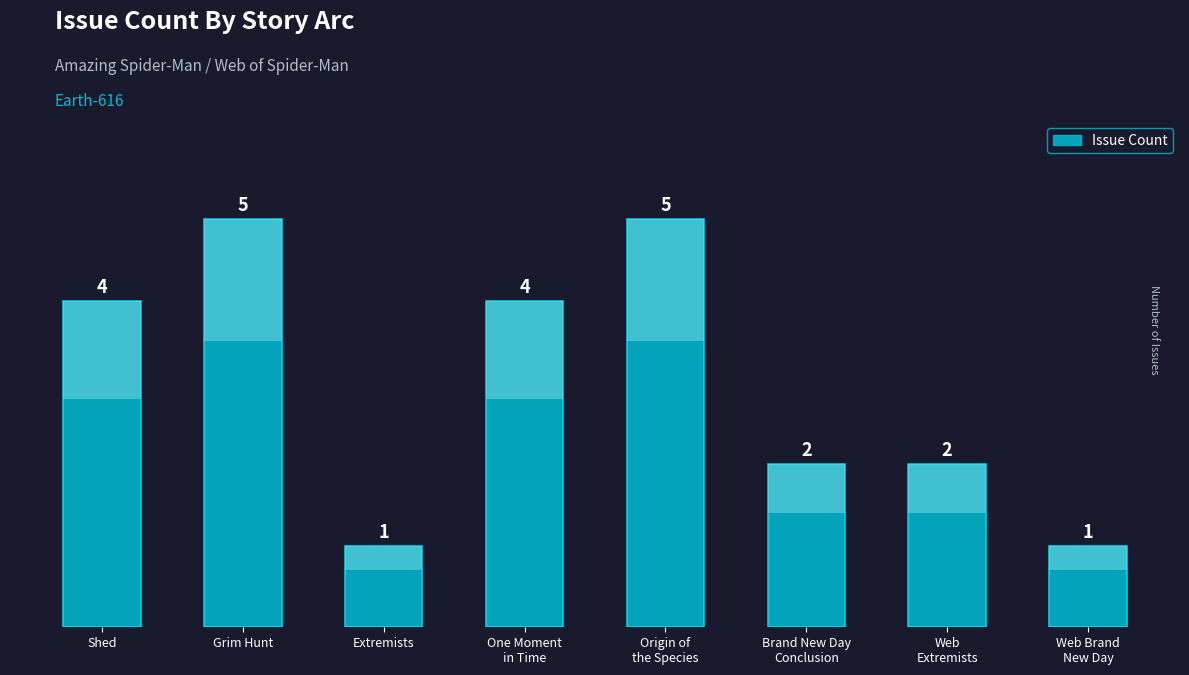

What is the value of the 2nd bar from the left?

5